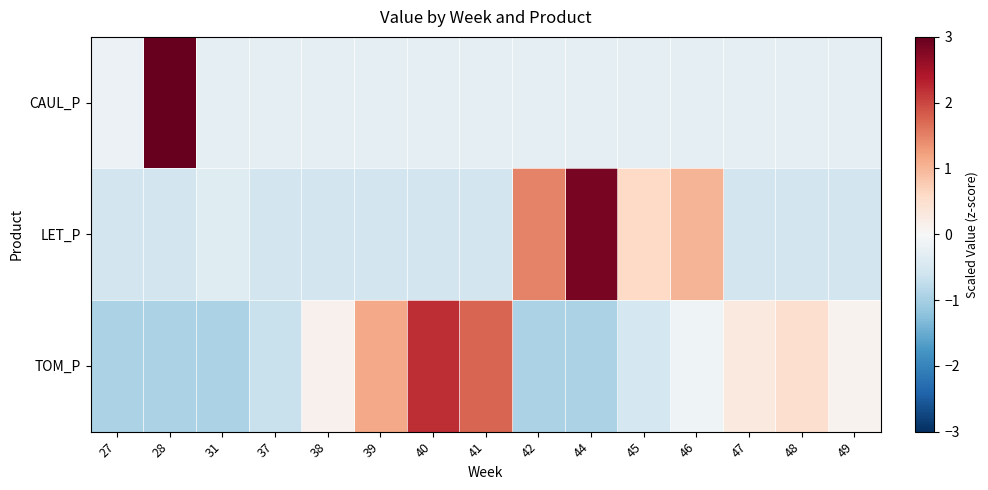

Reading right to left, transcribe all the data shown in this chart.

CAUL_P: 49=-0.3	48=-0.3	47=-0.3	46=-0.3	45=-0.3	44=-0.3	42=-0.3	41=-0.3	40=-0.3	39=-0.3	38=-0.3	37=-0.3	31=-0.3	28=3.7	27=-0.2
LET_P: 49=-0.6	48=-0.6	47=-0.6	46=1.0	45=0.6	44=2.8	42=1.5	41=-0.6	40=-0.6	39=-0.6	38=-0.6	37=-0.6	31=-0.4	28=-0.6	27=-0.6
TOM_P: 49=0.1	48=0.5	47=0.3	46=-0.1	45=-0.5	44=-1.0	42=-1.0	41=1.7	40=2.2	39=1.1	38=0.1	37=-0.7	31=-1.0	28=-1.0	27=-1.0